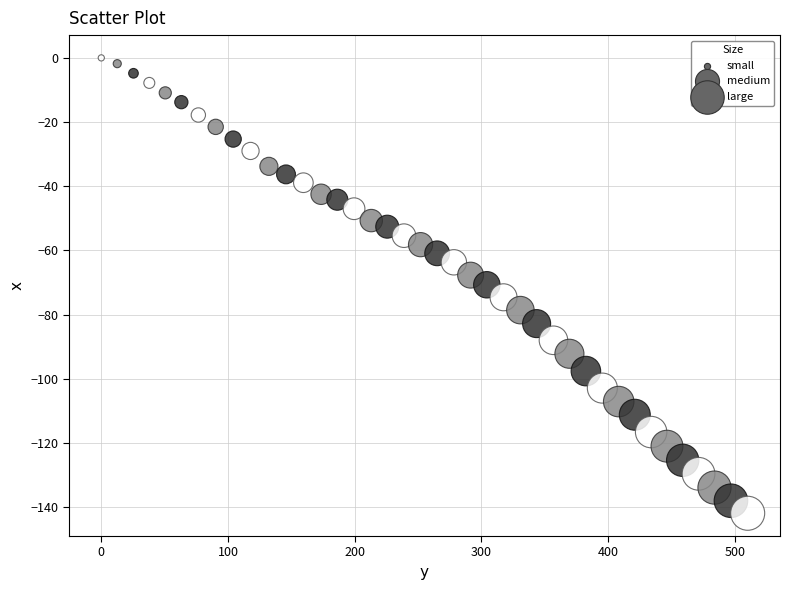

What is the range of Y values (max minus min)?

141.9